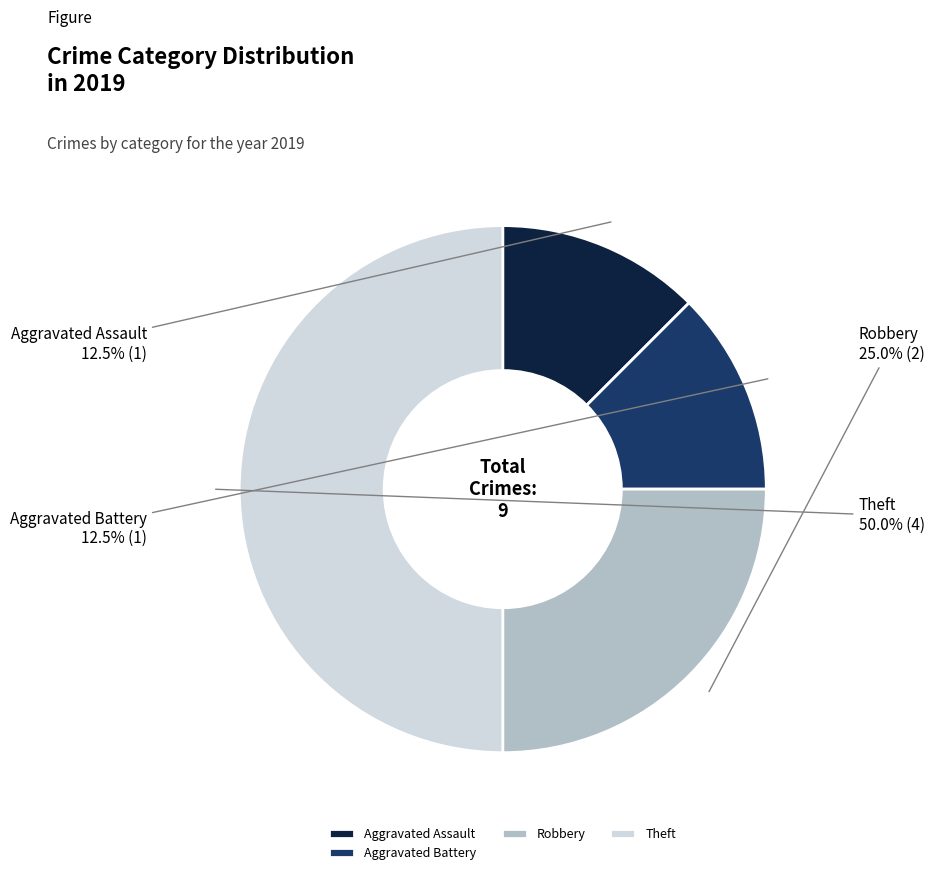

Between Robbery and Aggravated Battery, which is larger?

Robbery